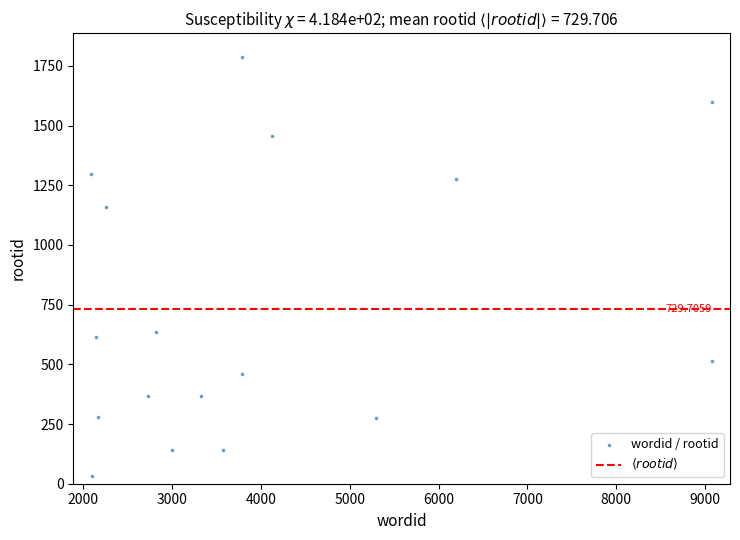

What is the range of X values (max minus min)?

6990